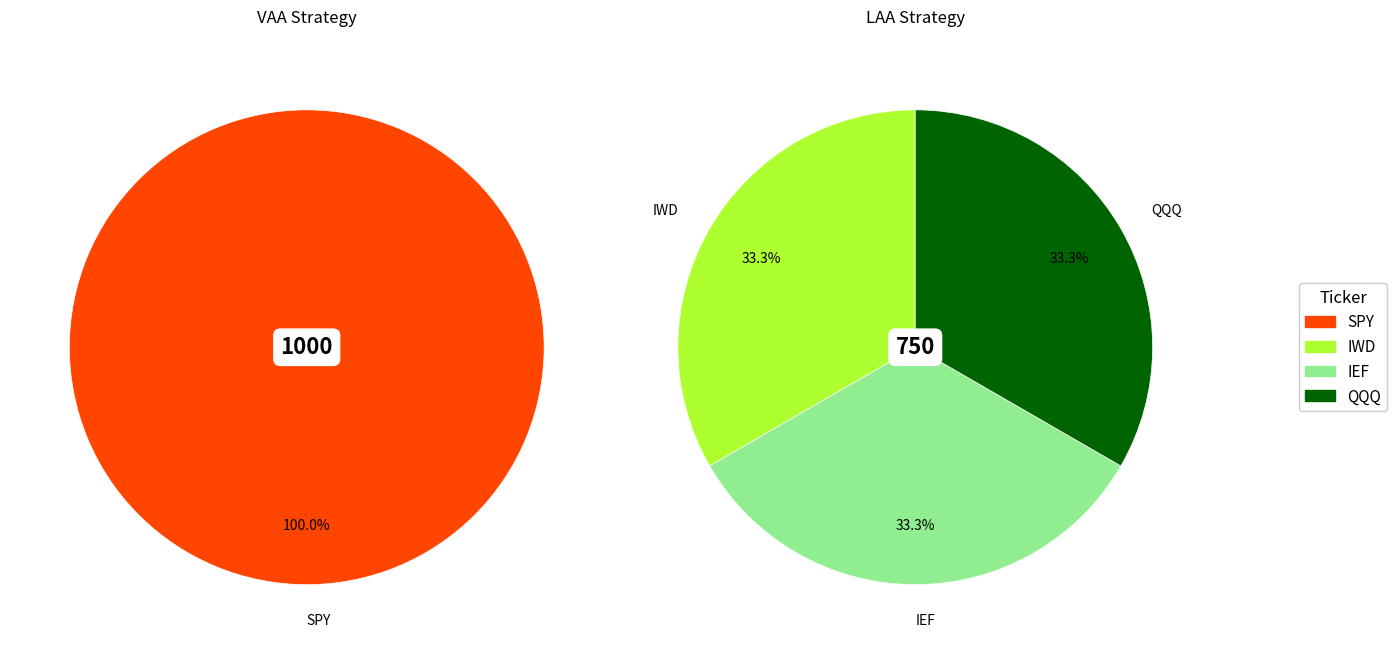

The DUAL slice represents 1% of the pie. True or false?

False